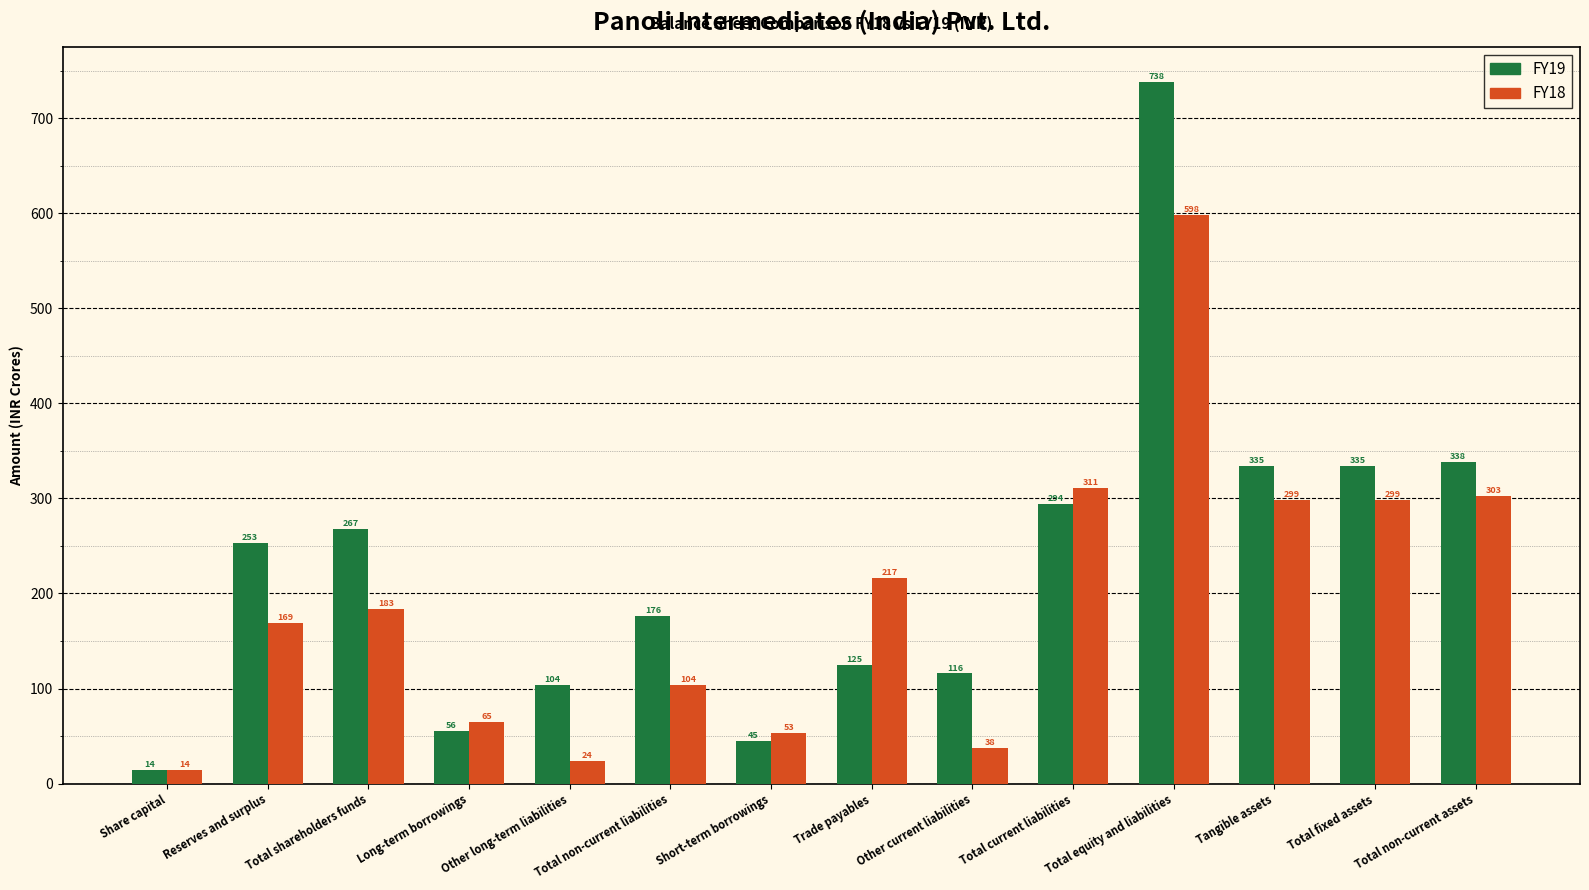

At how many categories does at least one series exceed 721?

1